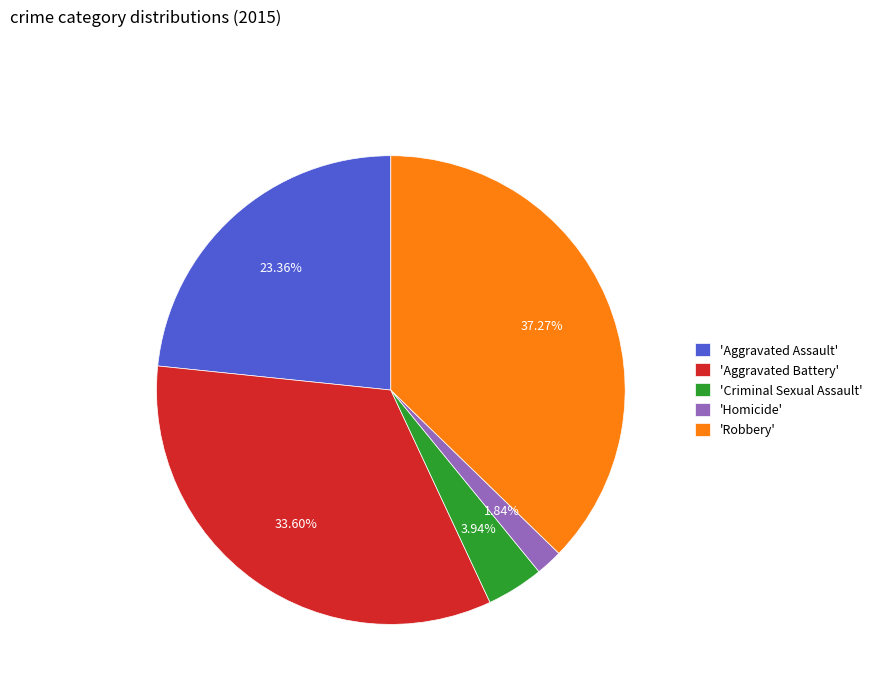

Is there any slice that represents more than half of the pie?

No